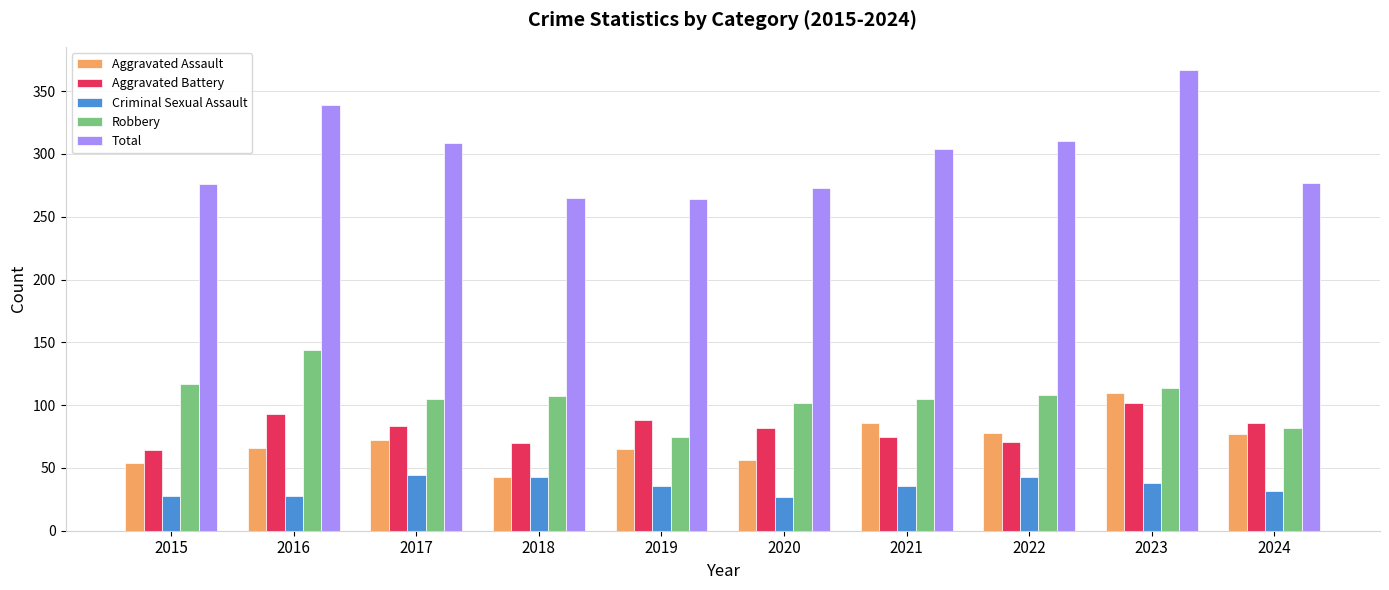

What is the difference between the maximum and second lowest values in the Robbery series?

62